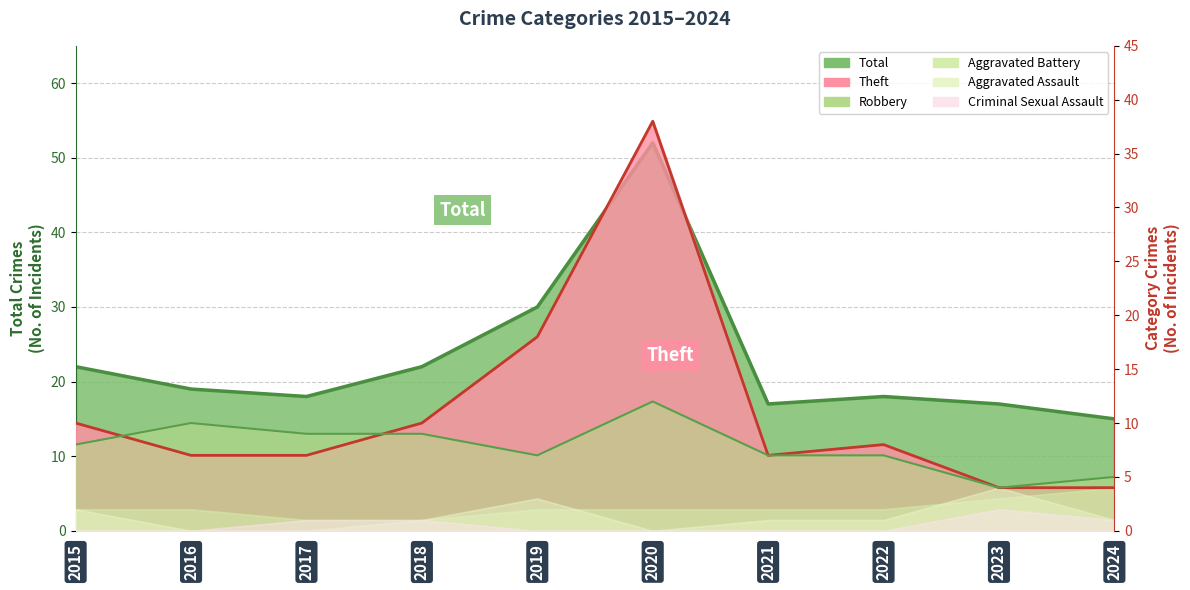

Which series has the largest total across all categories?

Total